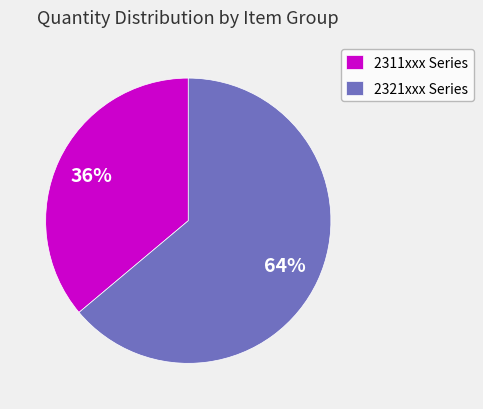

Does 2311xxx Series account for over 50% of the chart?

No